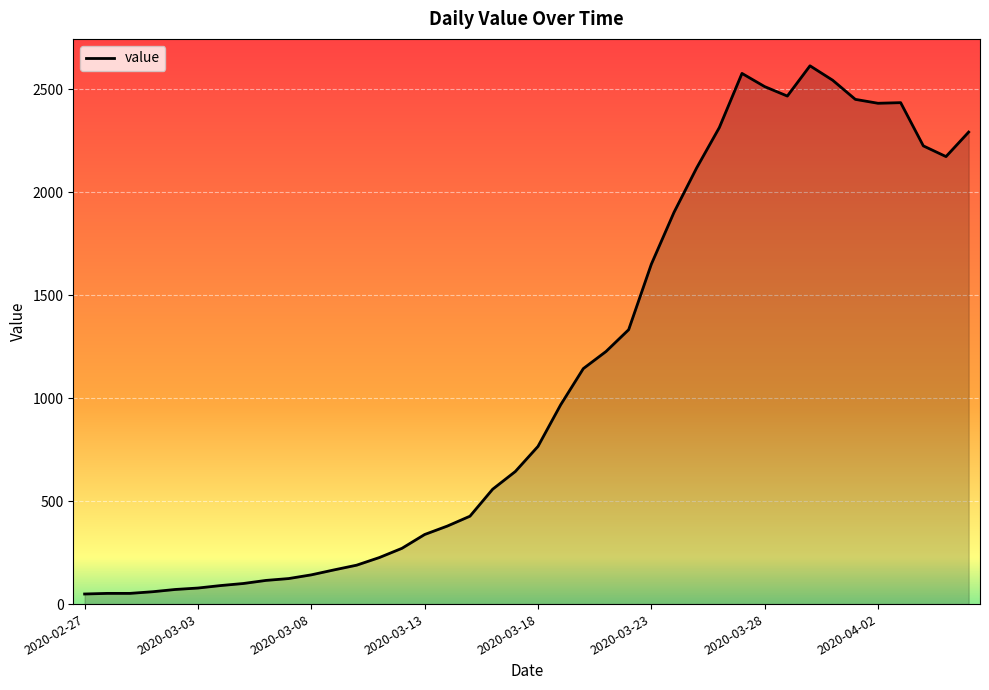

What is the difference between the maximum and minimum values?

2566